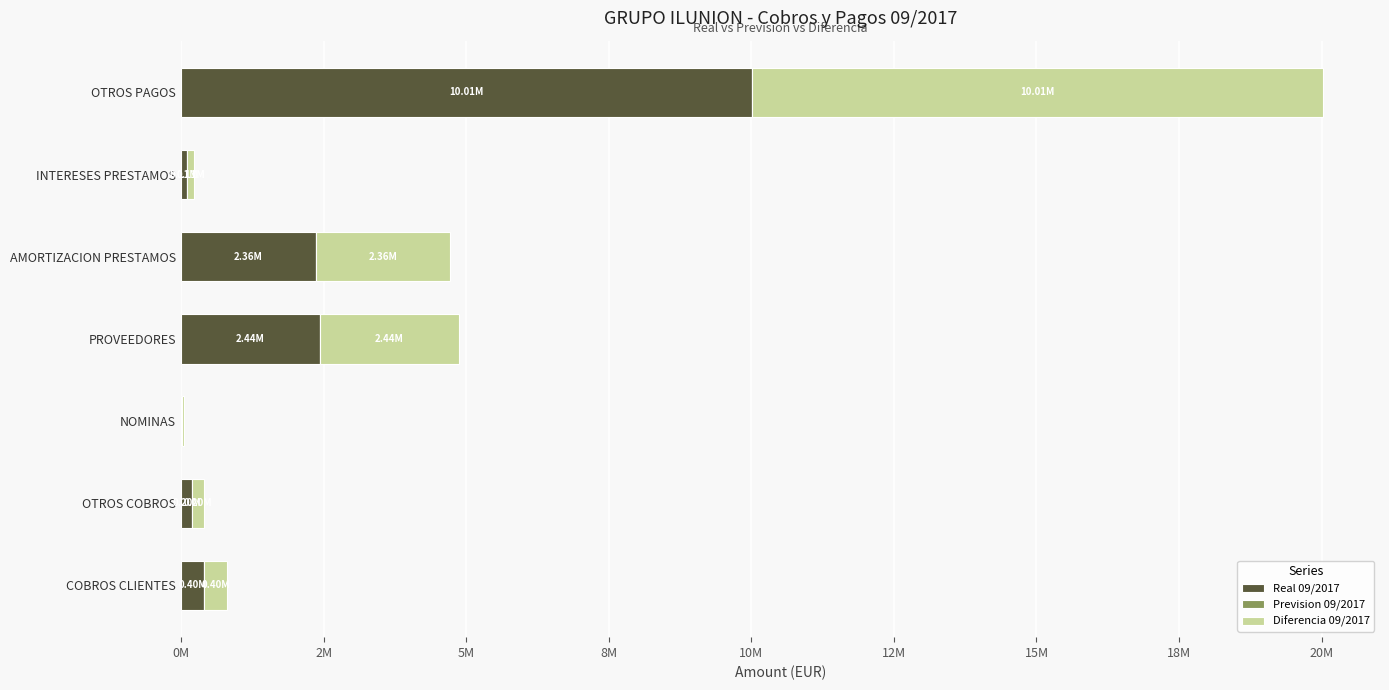

Count the number of data series in this chart.

3